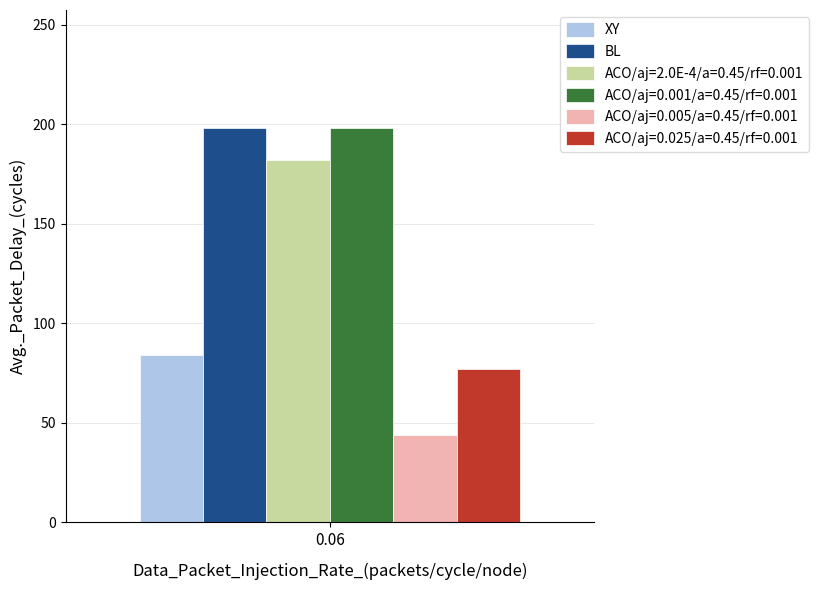

What is the lowest value of the BL series?

198